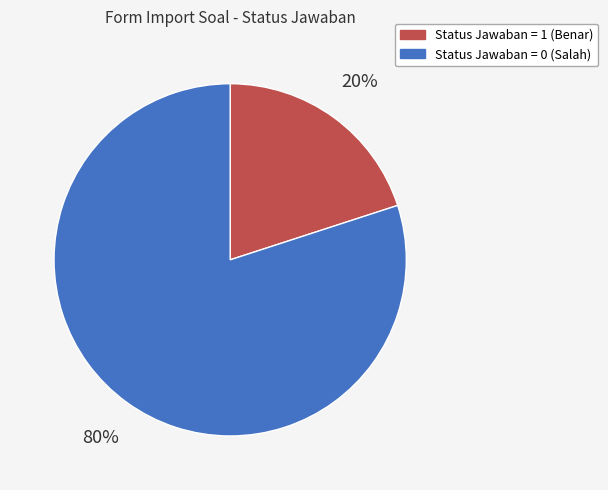

Is there a majority slice in this chart?

Yes